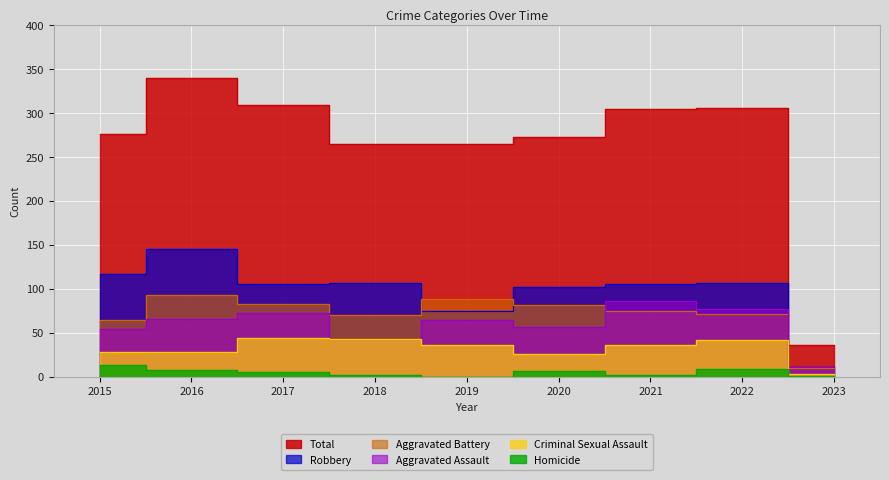

Which series changed the most between 2016 and 2021?

Robbery